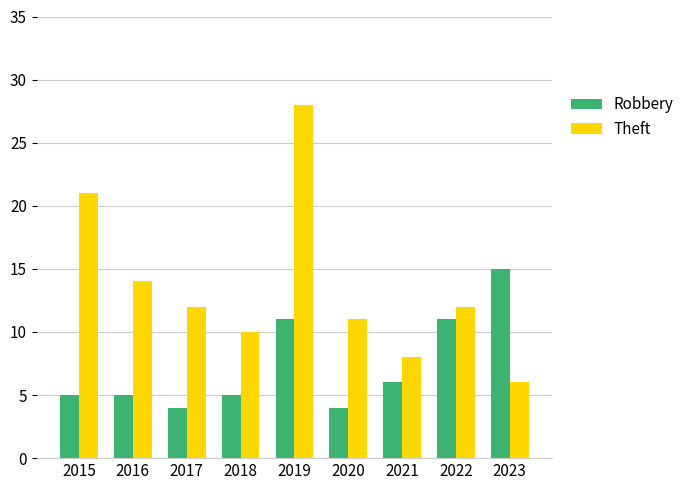

The Robbery series shows 2 at 2016. True or false?

False